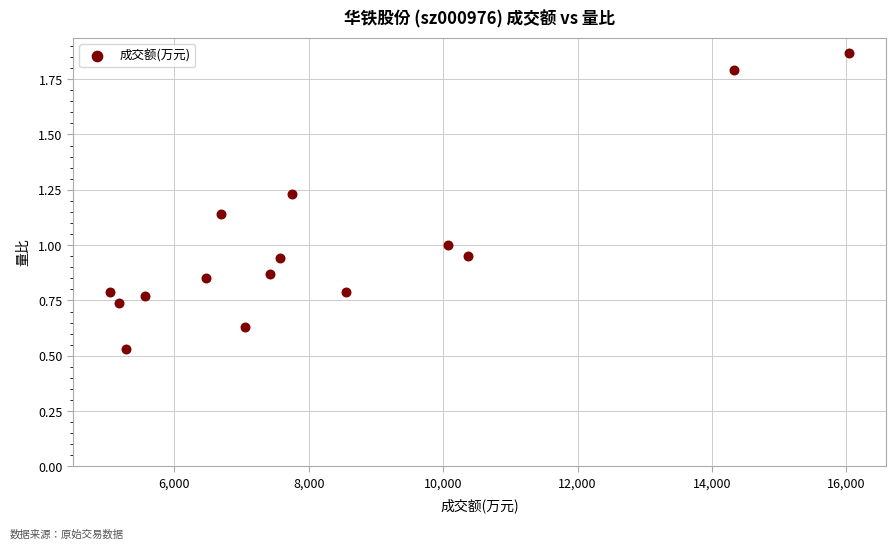

What is the range of Y values (max minus min)?

1.3